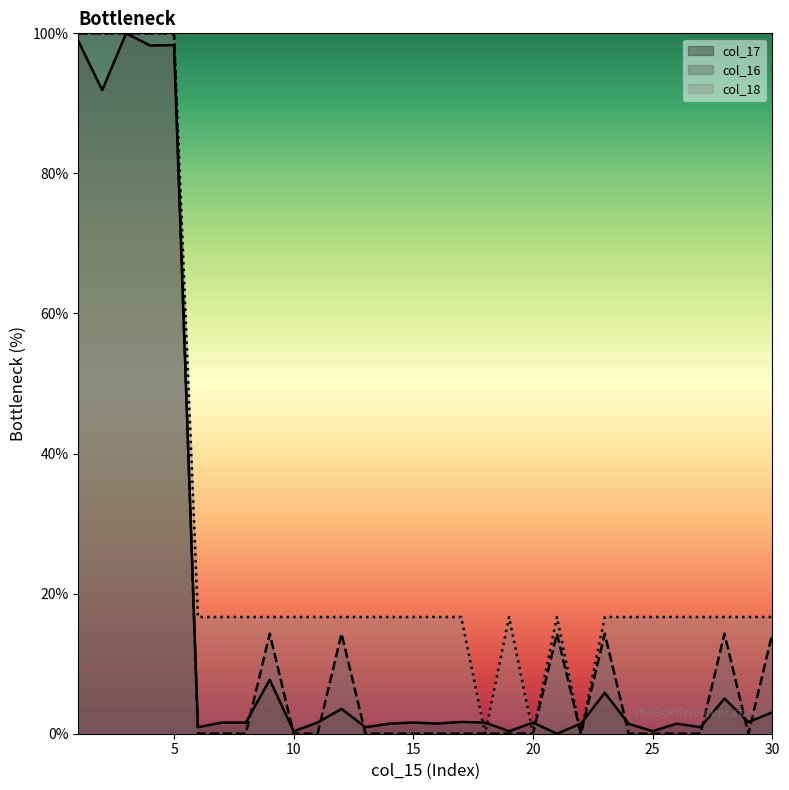

How many interior local peaks does the col_18 series have?

2